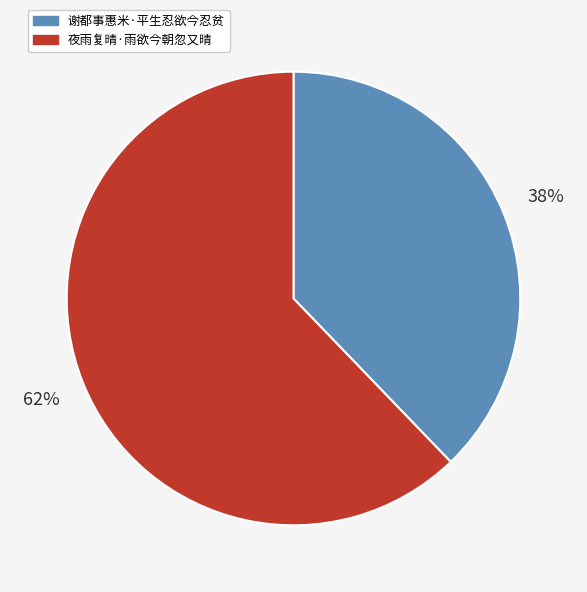

Is there a majority slice in this chart?

Yes